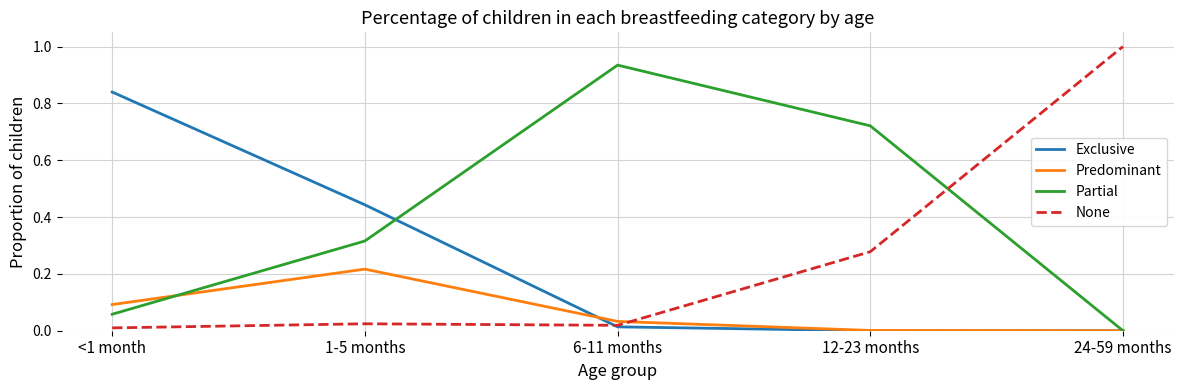

Rank the series by their maximum value, from highest to lowest.

None, Partial, Exclusive, Predominant